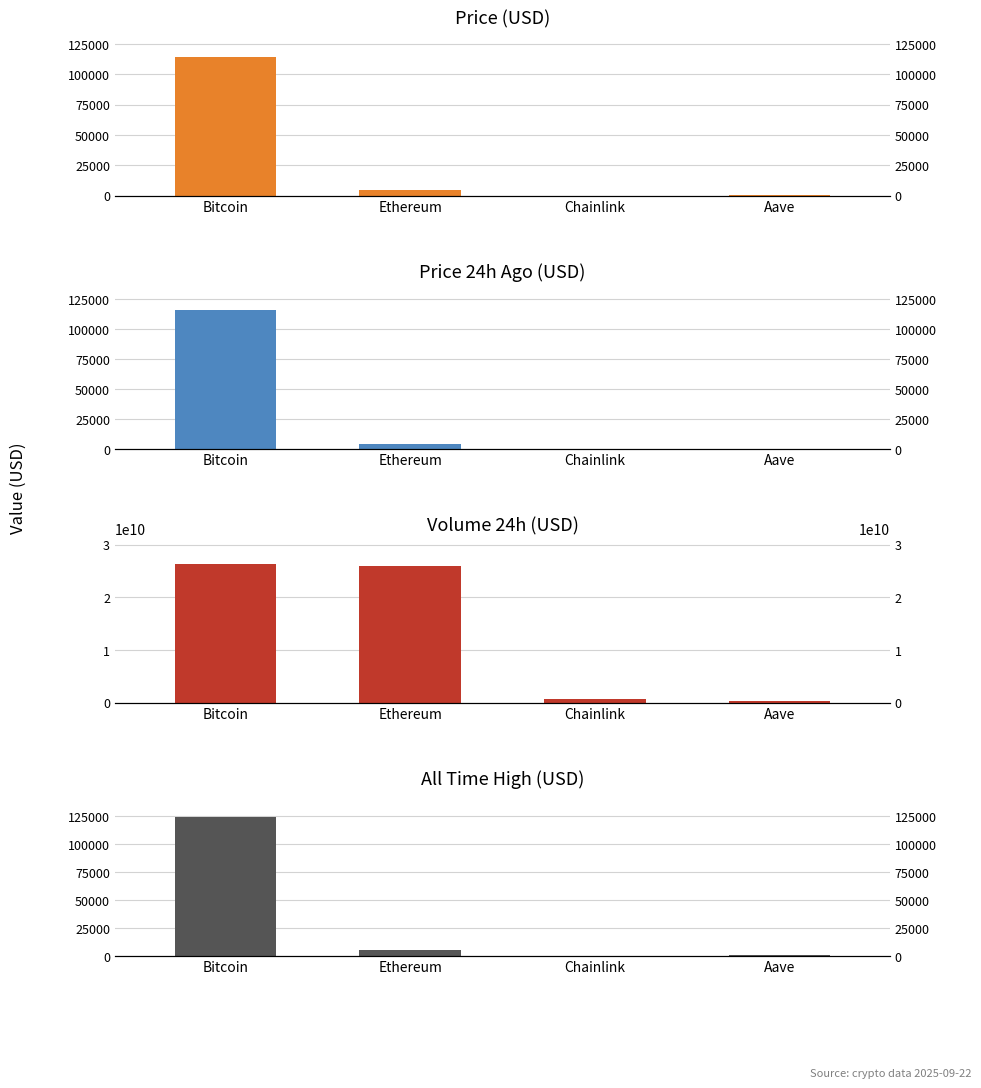

What is the total value across all series at Bitcoin?

26387296351.0